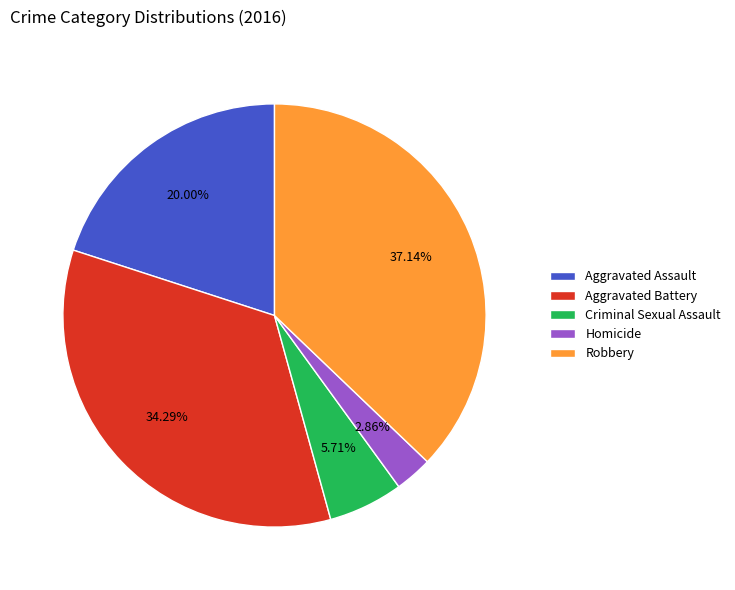

To the nearest percent, what is the difference between the Homicide and Aggravated Assault slice percentages?

17%